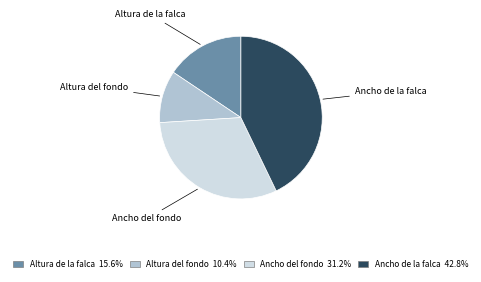

Rank the categories by value from highest to lowest.

Ancho de la falca, Ancho del fondo, Altura de la falca, Altura del fondo